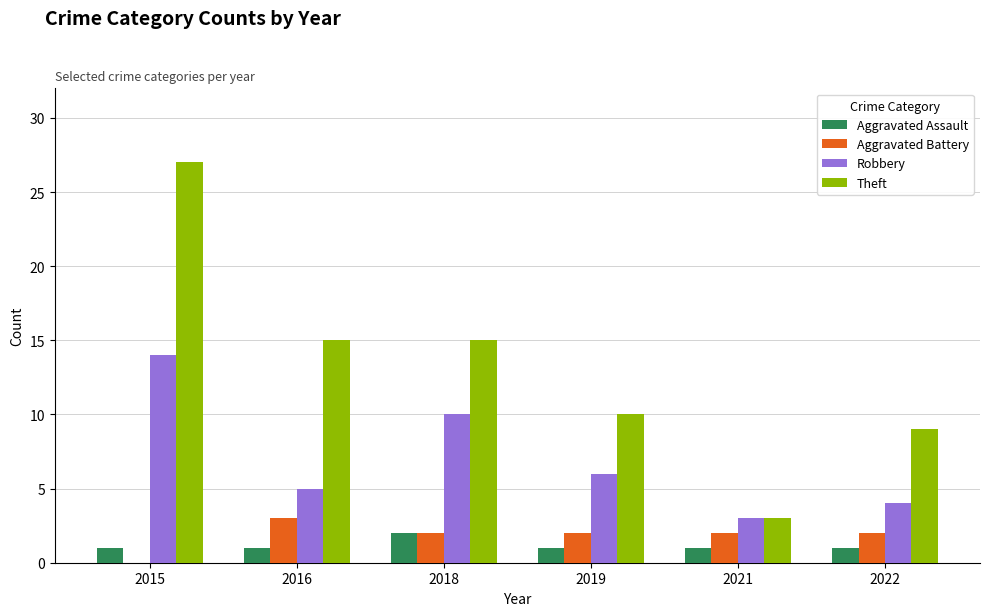

The Robbery series shows 5 at 2016. True or false?

True